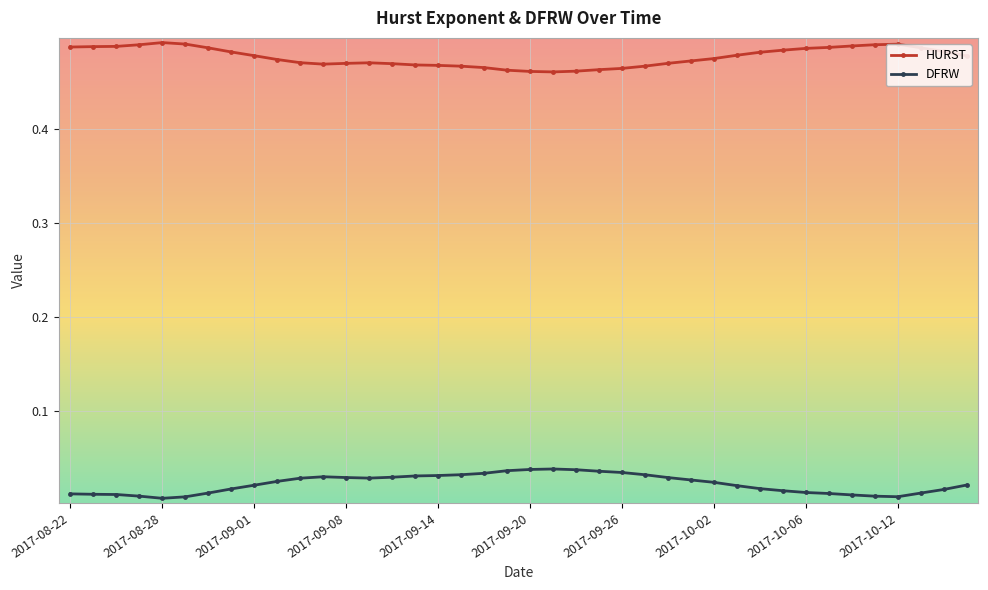

True or false: HURST and DFRW cross at least once.

False